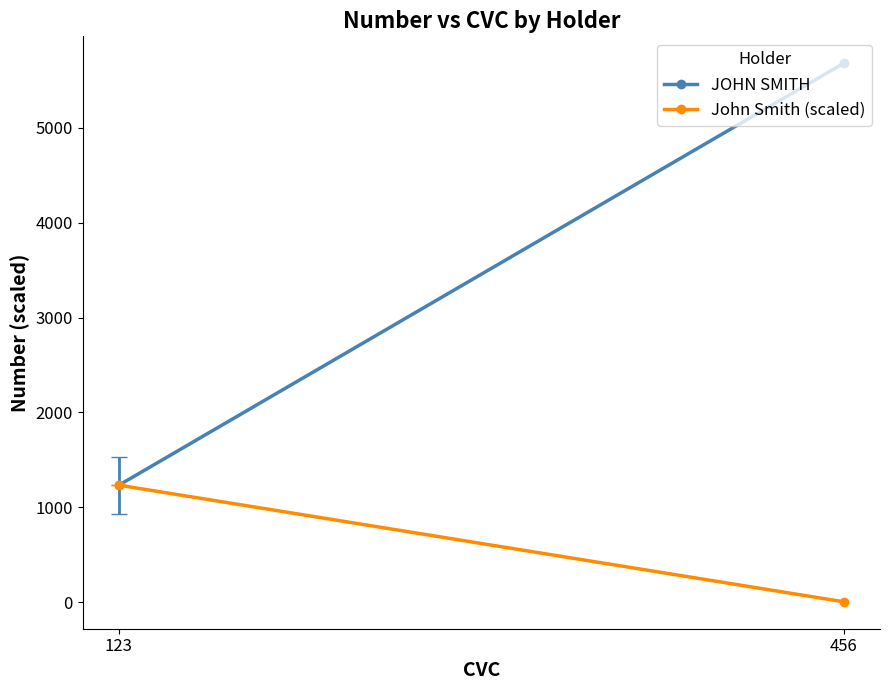

What is the maximum value shown in the chart?

5678.0